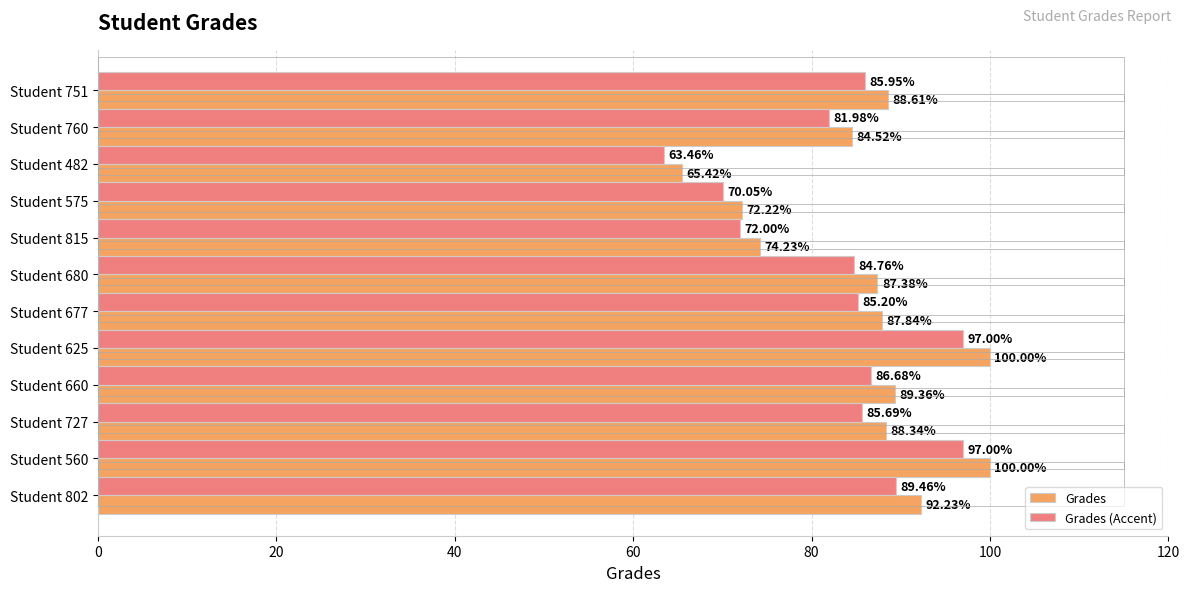

What is the average value of the Grades series?

85.8